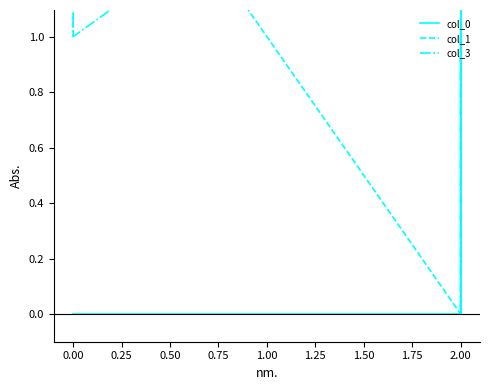

What is the difference between the second highest and minimum values in the col_3 series?

2